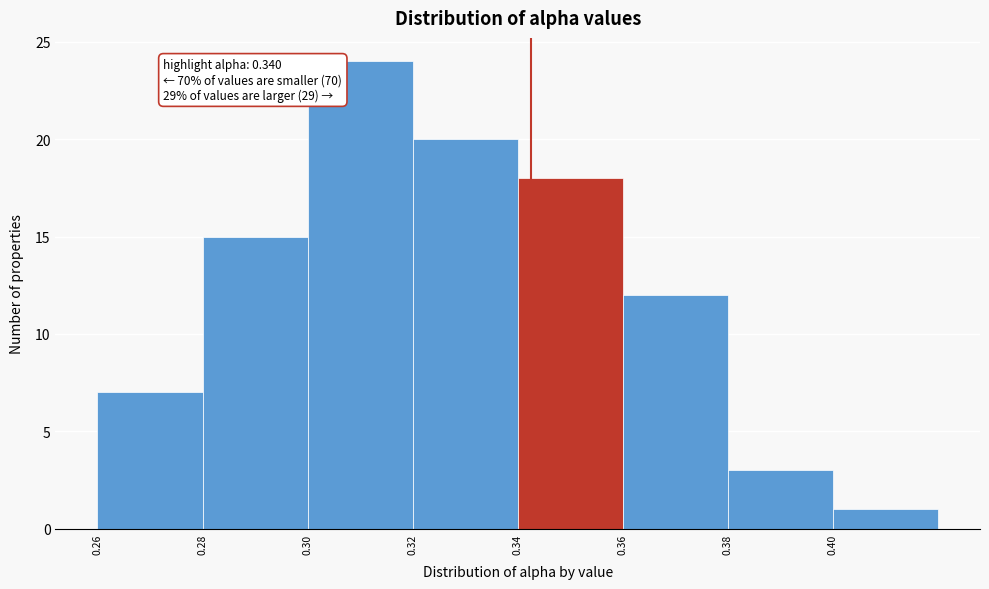

Reading right to left, extract all data points from this chart.

1	3	12	18	20	24	15	7